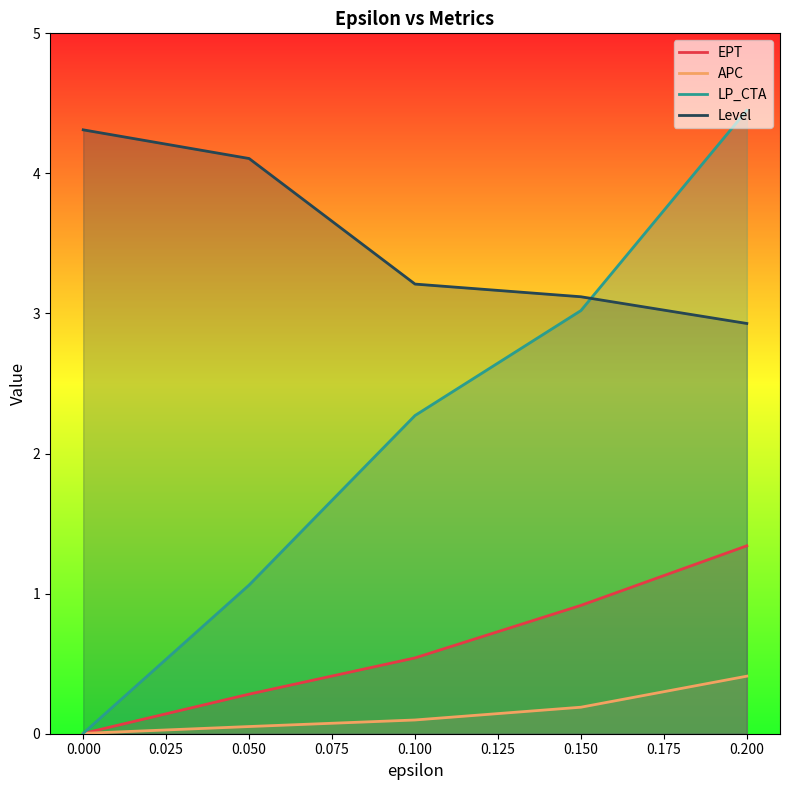

Rank the series at 0.100 from highest to lowest value.

Level, LP_CTA, EPT, APC